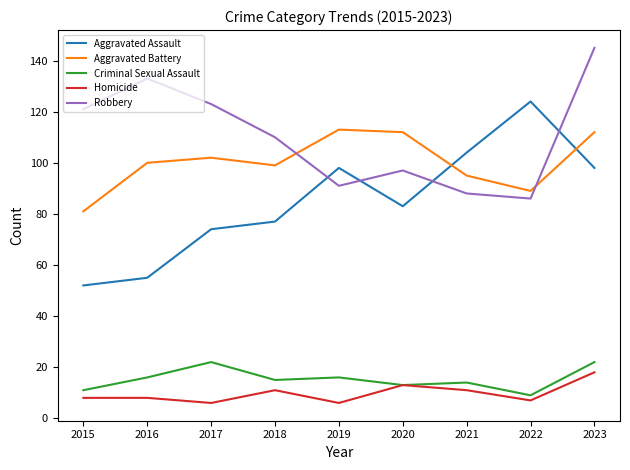

How many interior local peaks does the Aggravated Battery series have?

2